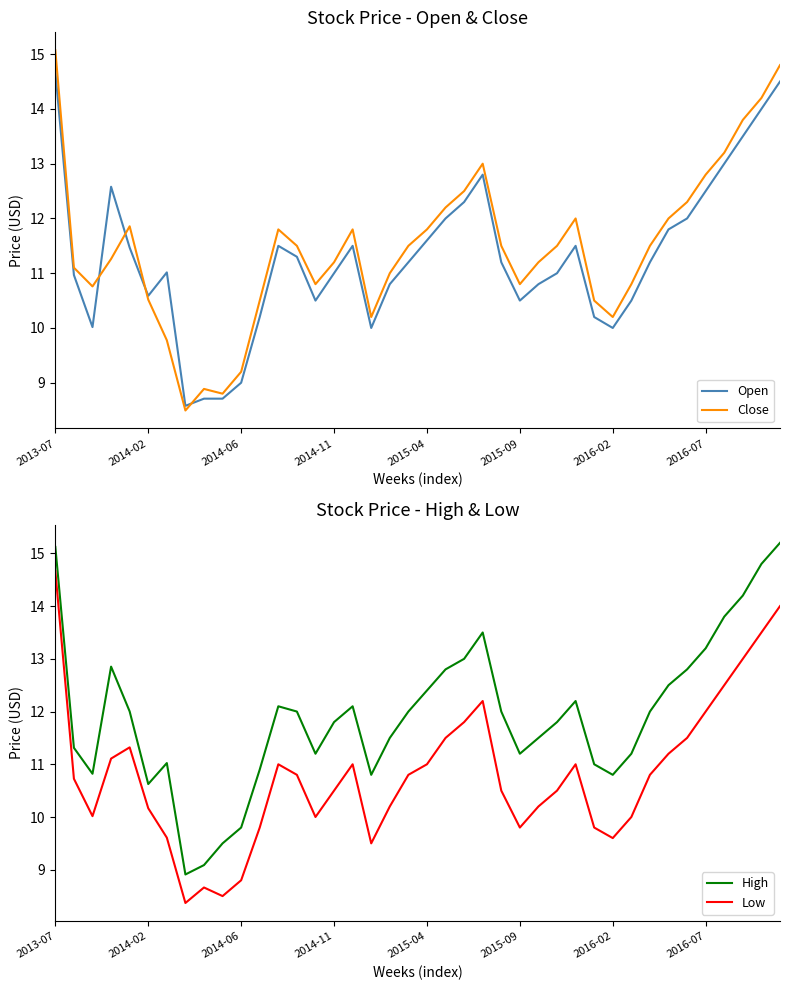

At which label is High closest to 12?

13